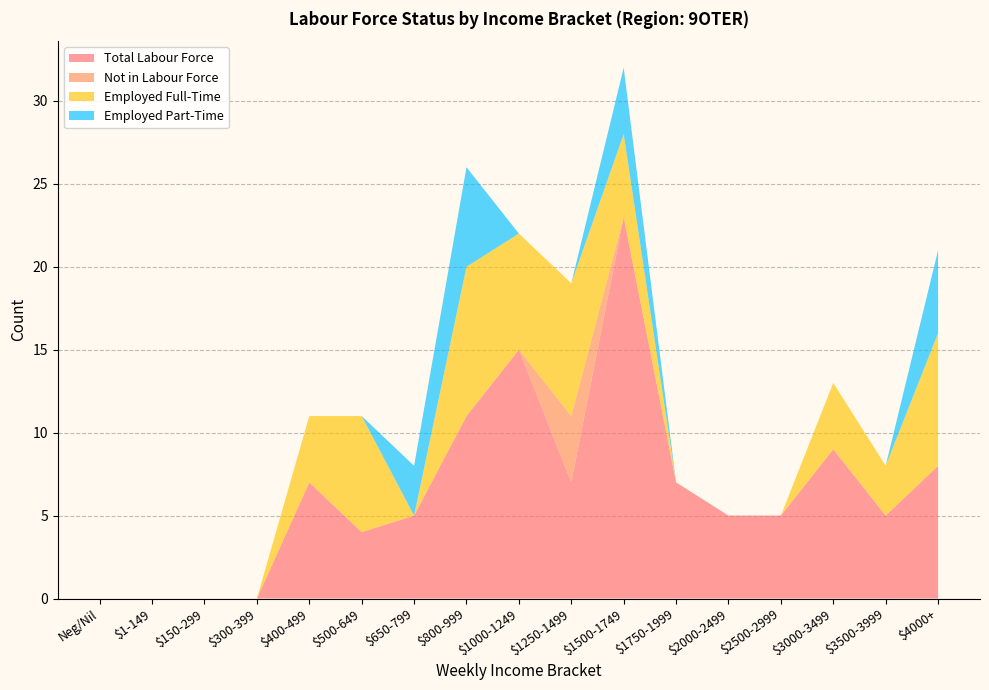

What is the highest value of the Total Labour Force series?

23